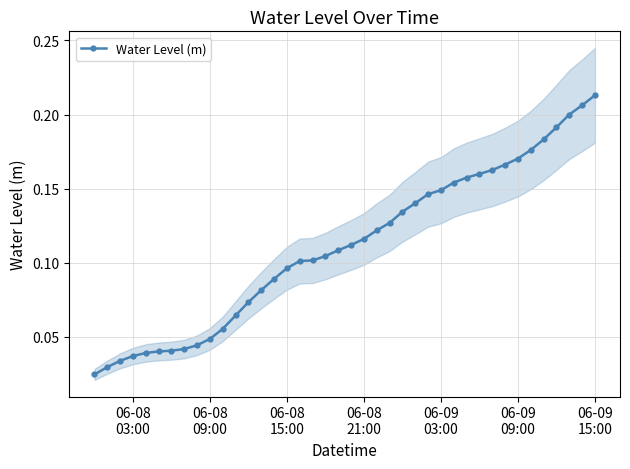

True or false: there are more than 0 points higher than both neighbors.

False